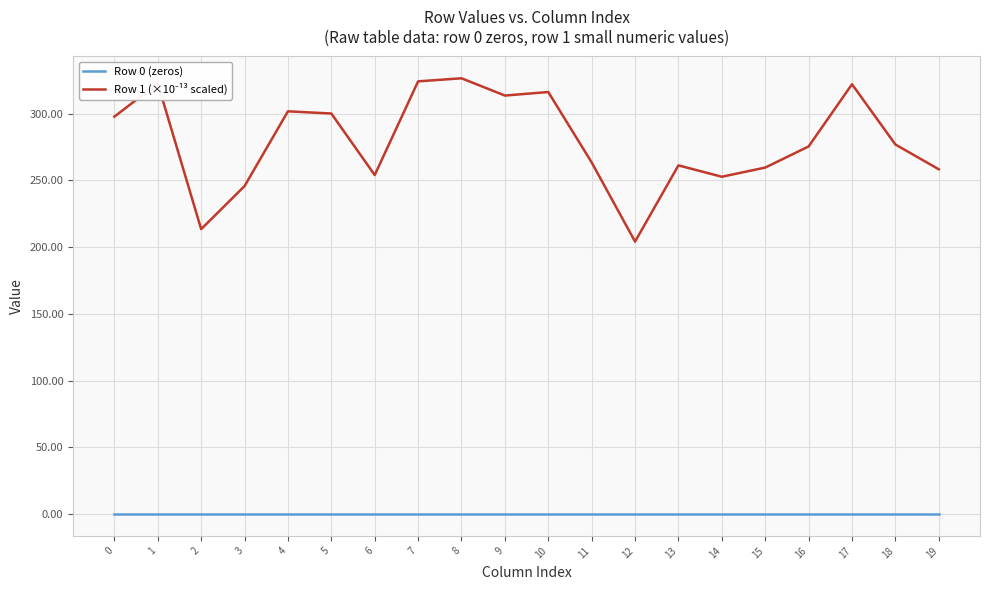

What is the difference between the highest and lowest values at 9?

313.6